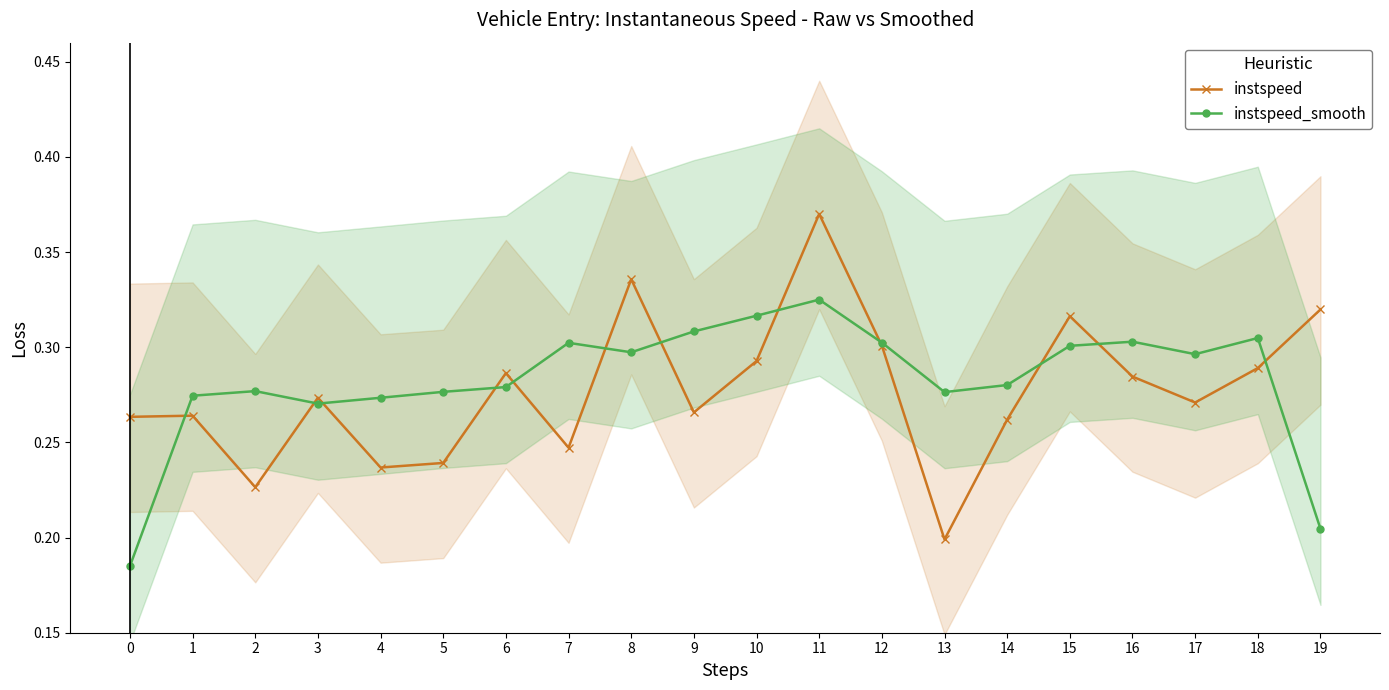

Reading left to right, list all the values displayed in this chart.

instspeed: 0=0.3	1=0.3	2=0.2	3=0.3	4=0.2	5=0.2	6=0.3	7=0.2	8=0.3	9=0.3	10=0.3	11=0.4	12=0.3	13=0.2	14=0.3	15=0.3	16=0.3	17=0.3	18=0.3	19=0.3
instspeed_smooth: 0=0.2	1=0.3	2=0.3	3=0.3	4=0.3	5=0.3	6=0.3	7=0.3	8=0.3	9=0.3	10=0.3	11=0.3	12=0.3	13=0.3	14=0.3	15=0.3	16=0.3	17=0.3	18=0.3	19=0.2